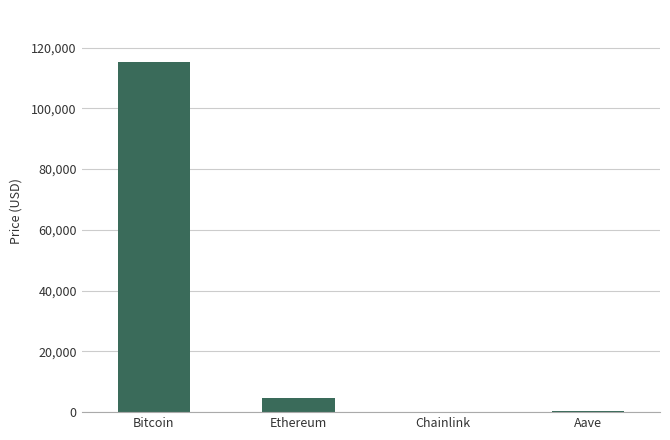

At which label does the data first exceed 4534?

Bitcoin